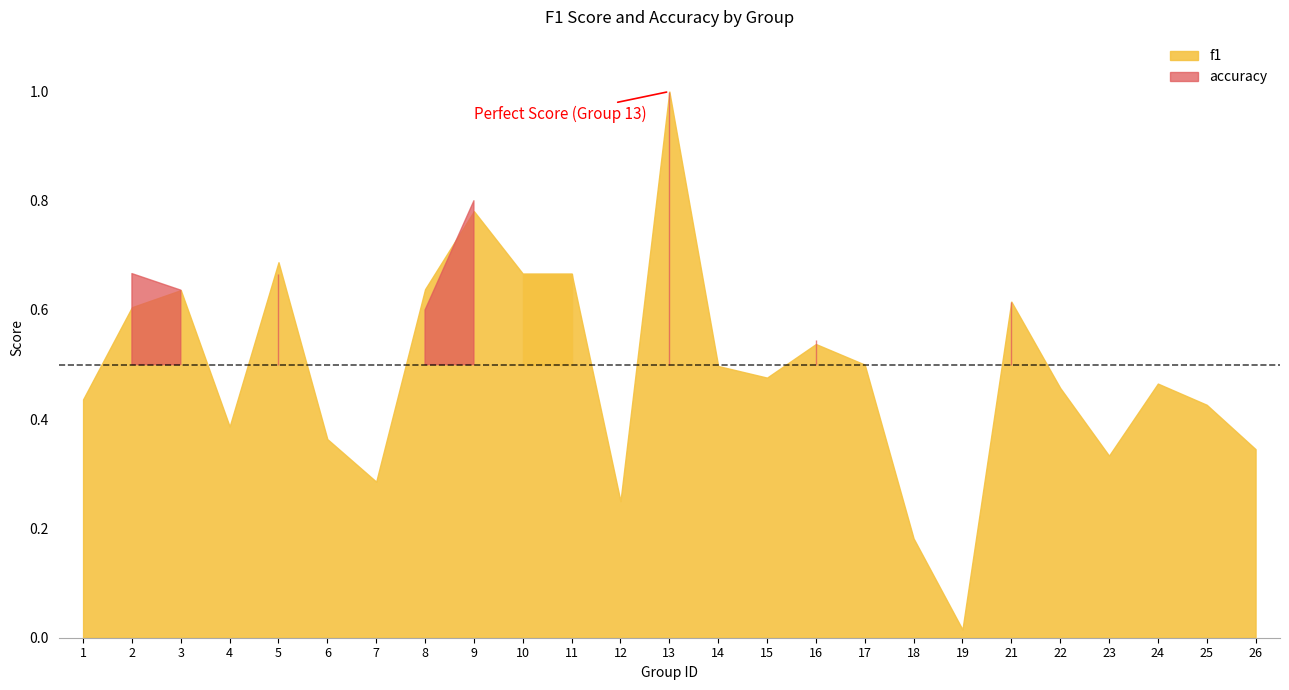

How many interior local valleys does the accuracy series have?

6